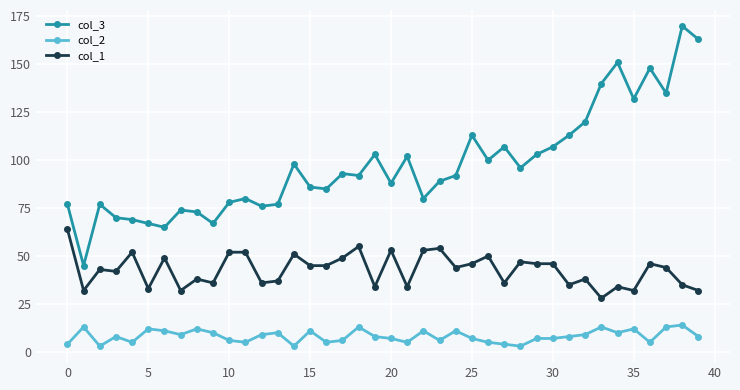

Rank the series by their maximum value, from highest to lowest.

col_3, col_1, col_2